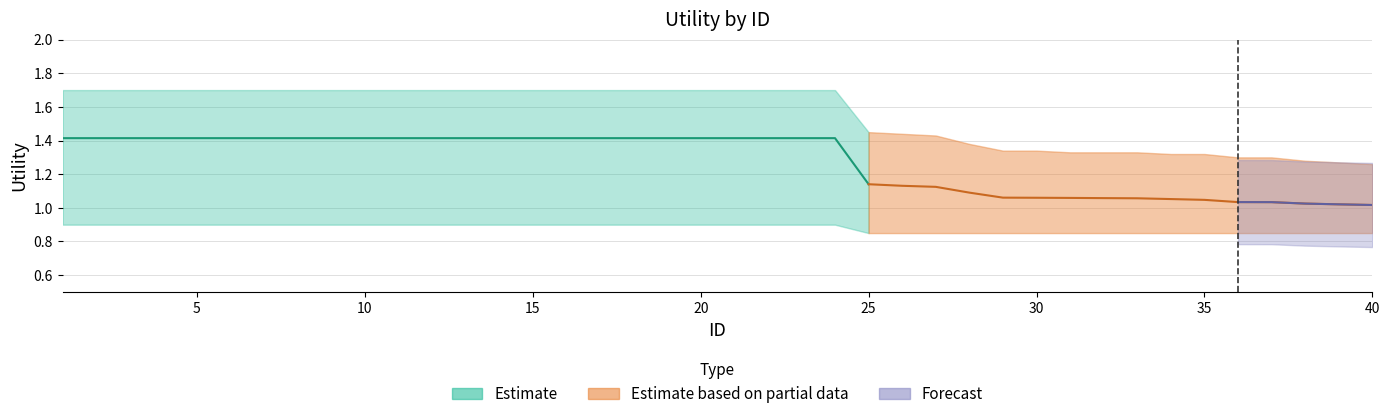

True or false: Estimate_low has a value of 0.9 at 13.

True